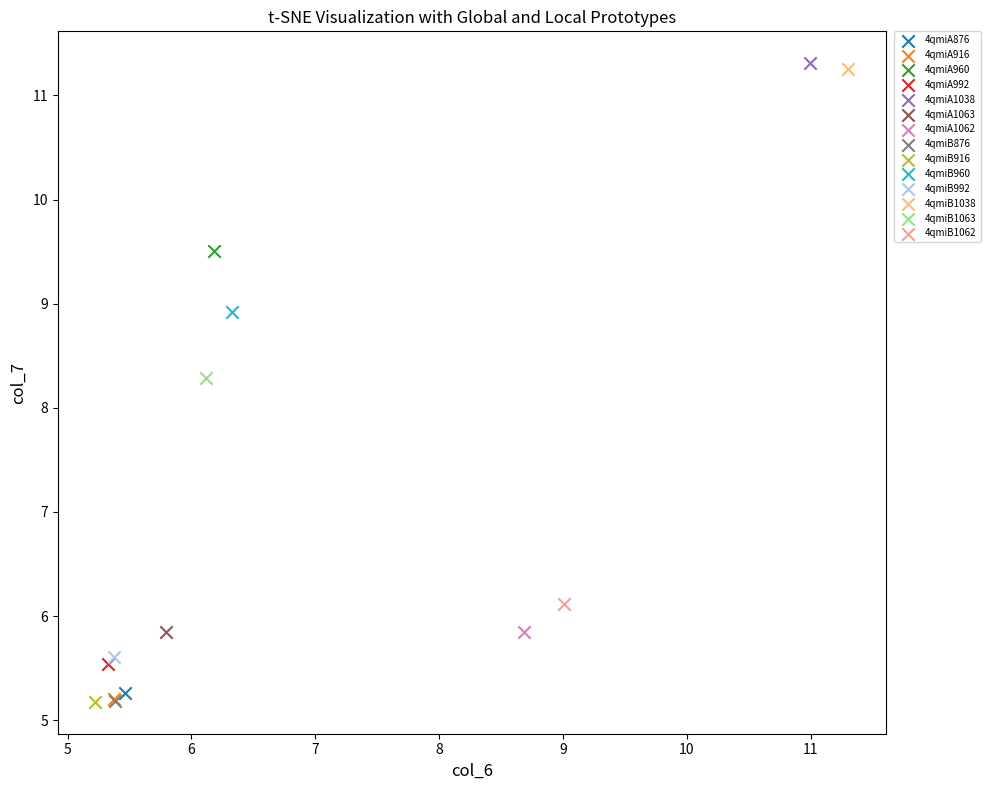

Which series contains the highest Y value?

4qmiA1038